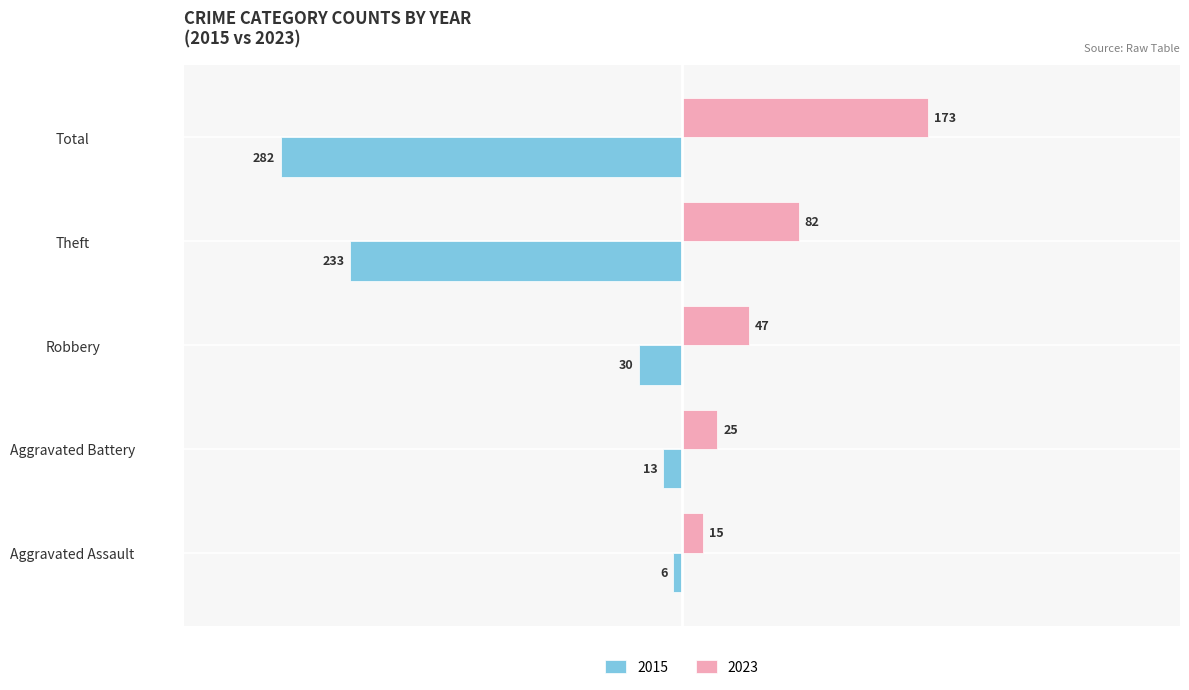

Which series has the largest total across all categories?

2023